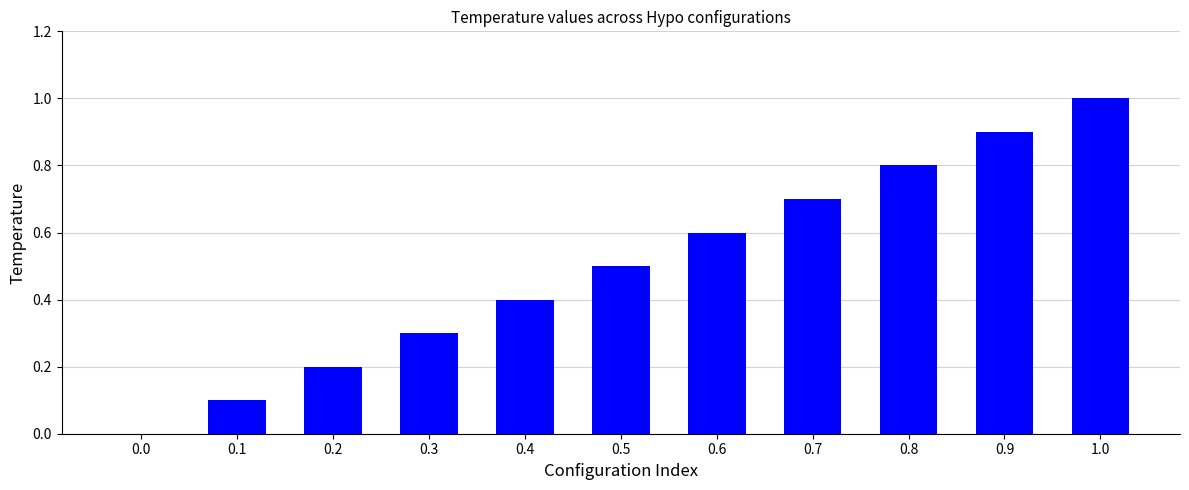

What is the sum of the values at 0.4 and 0.3?

0.7